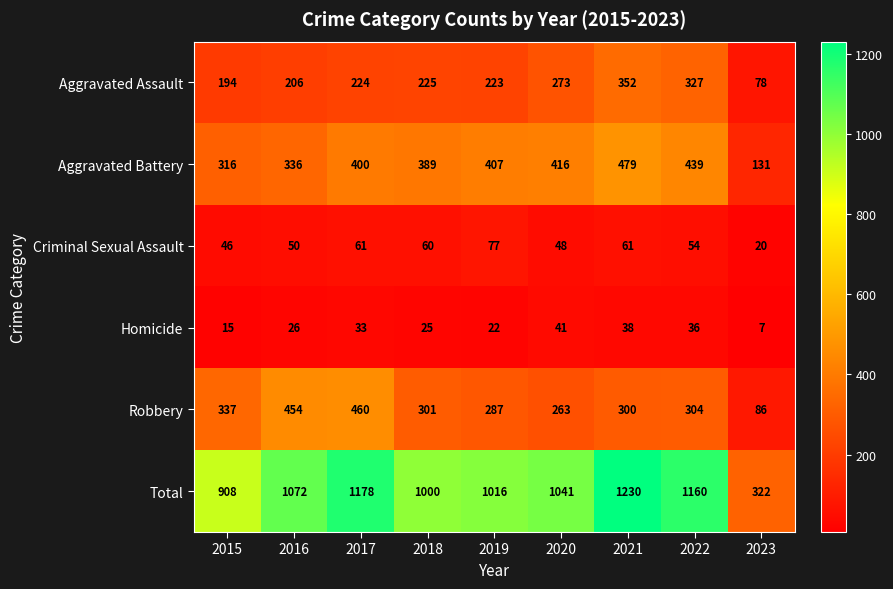

Which series has the widest spread of values?

Total